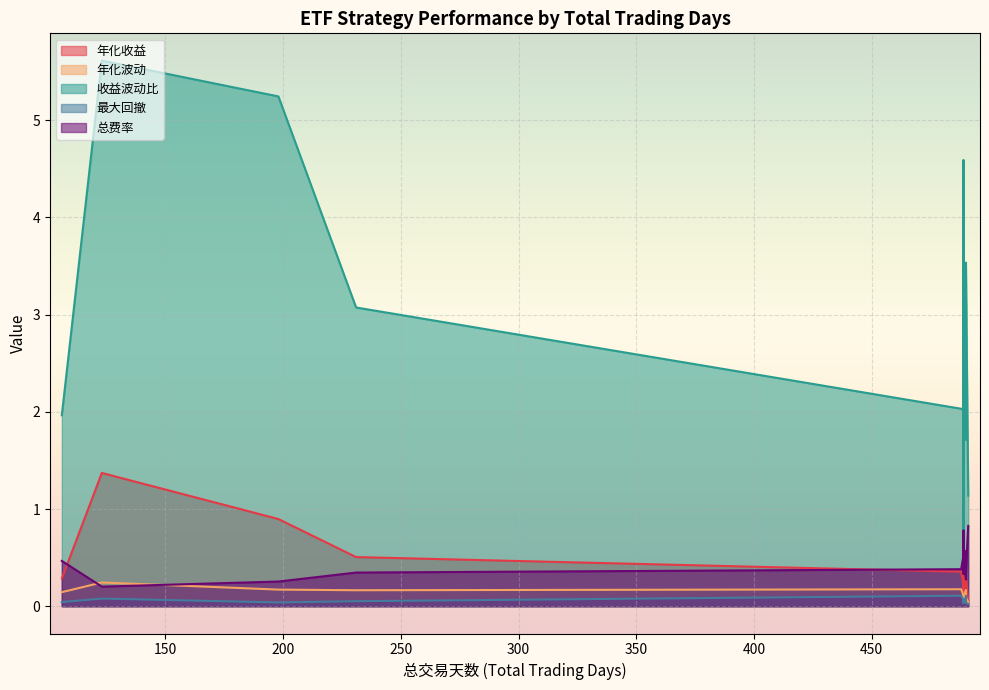

What is the total value across all series at 490?

3.1